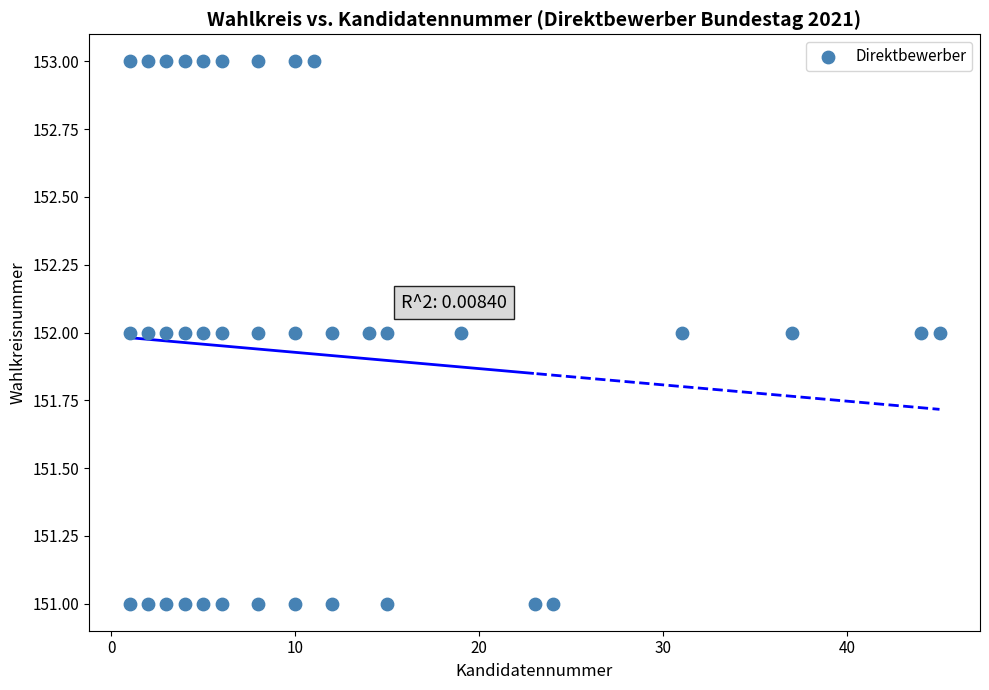

What is the range of X values (max minus min)?

44